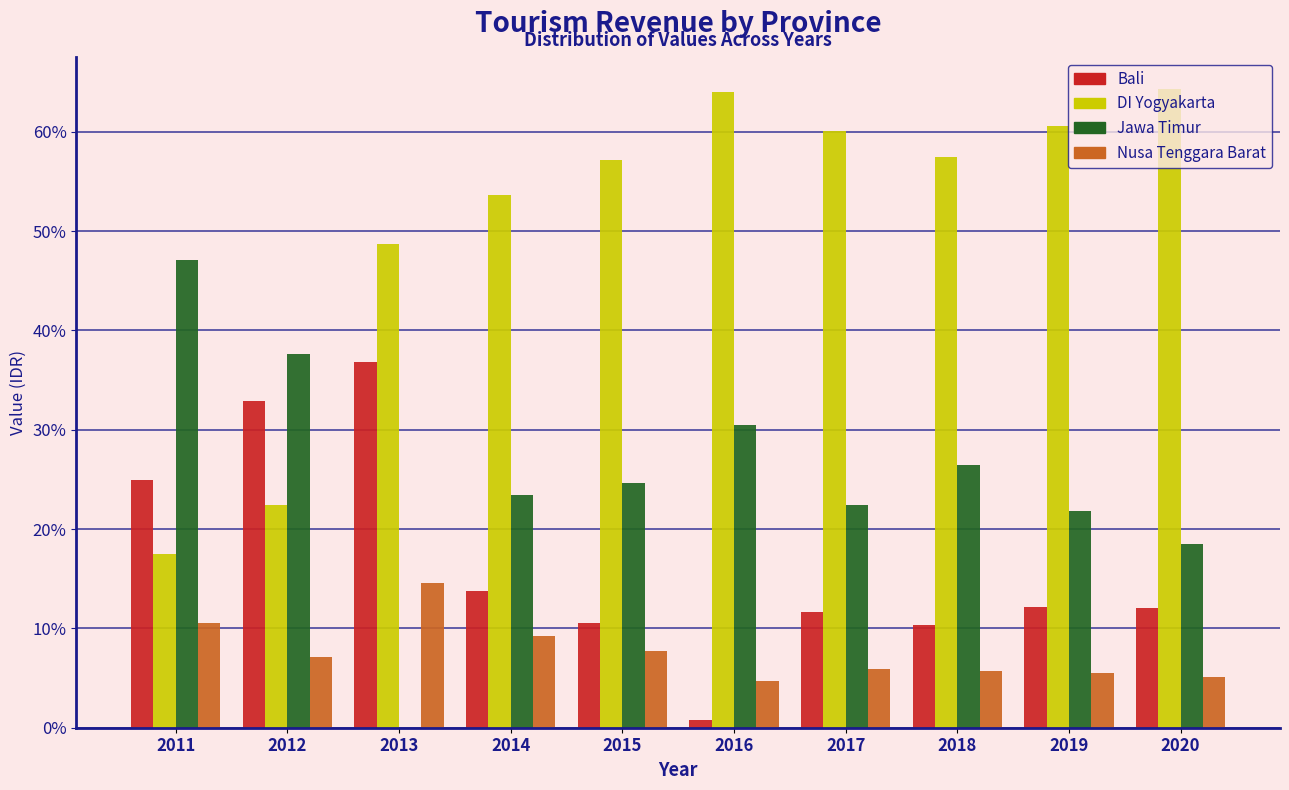

Where is DI Yogyakarta nearest to the value 40?

2013